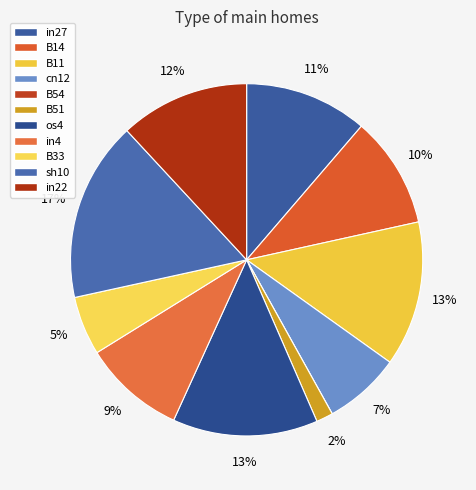

What percentage do B11 and cn12 together represent?

20.4%